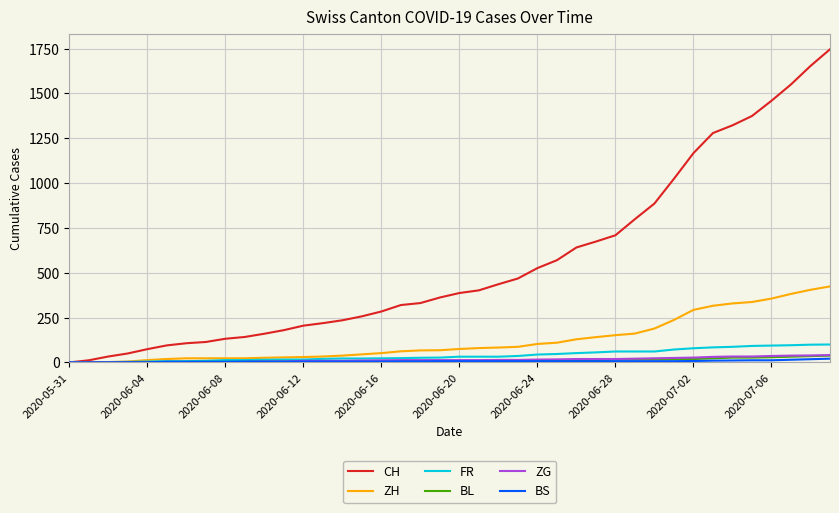

Which series has the largest total across all categories?

CH